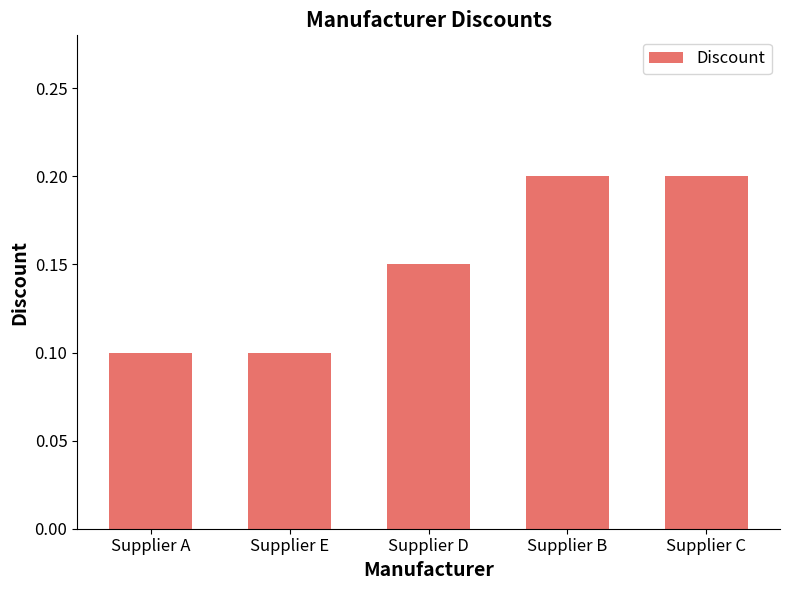

Which has a higher value, Supplier B or Supplier E?

Supplier B